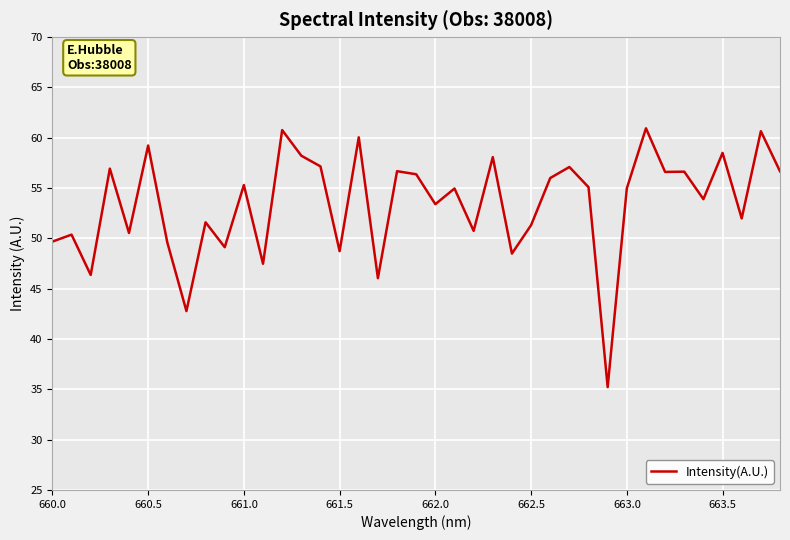

What is the maximum value shown in the chart?

60.9